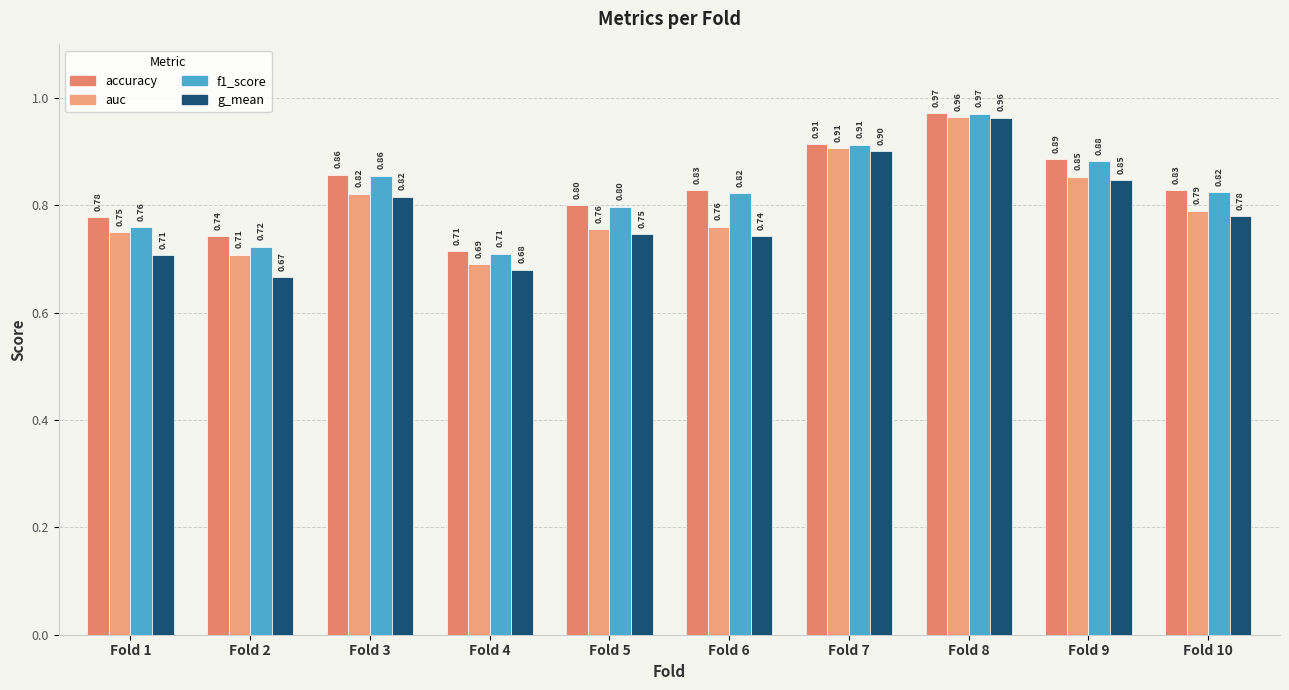

Which series has the widest spread of values?

g_mean